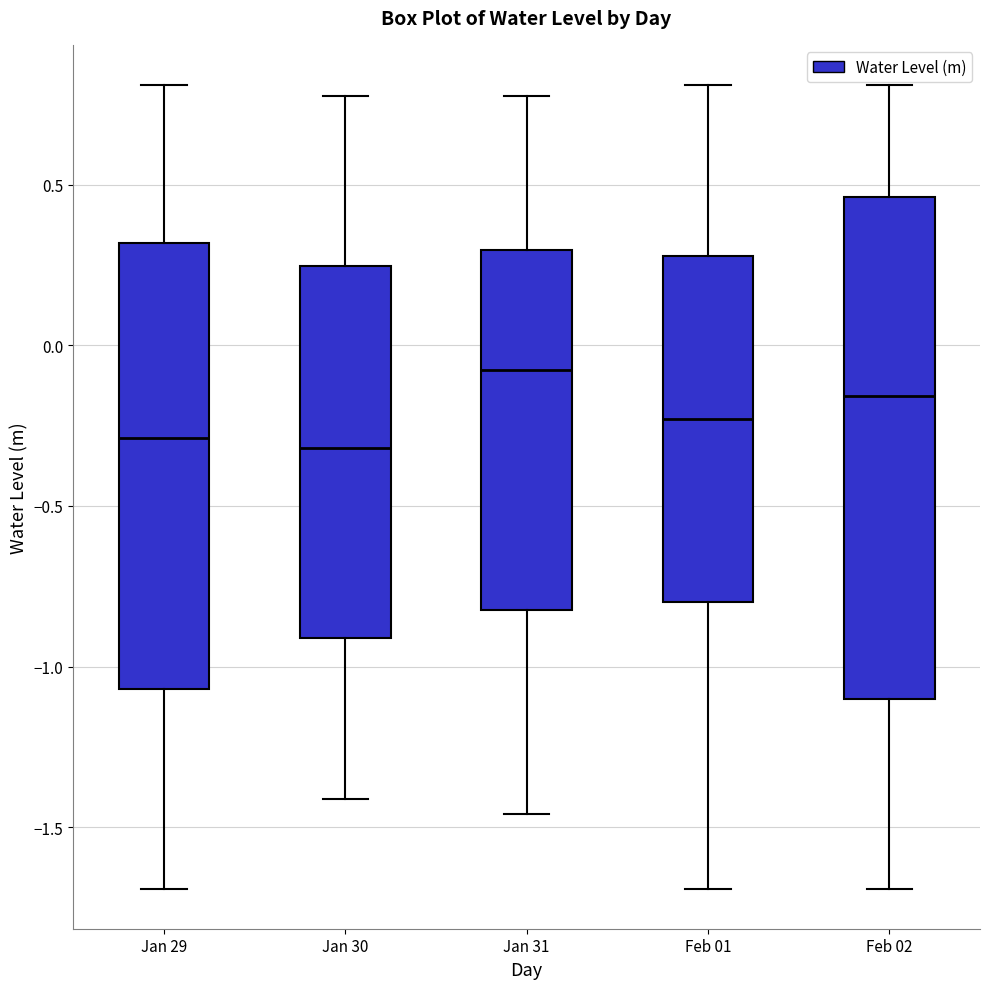

Which box is the tallest, from its lower edge to its upper edge?

Feb 02